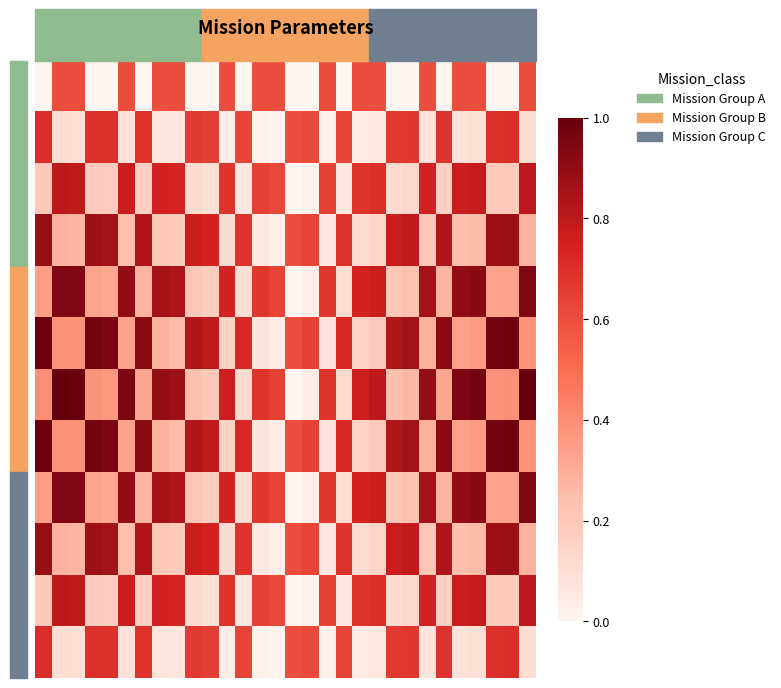

Count the number of categories in the chart.

30